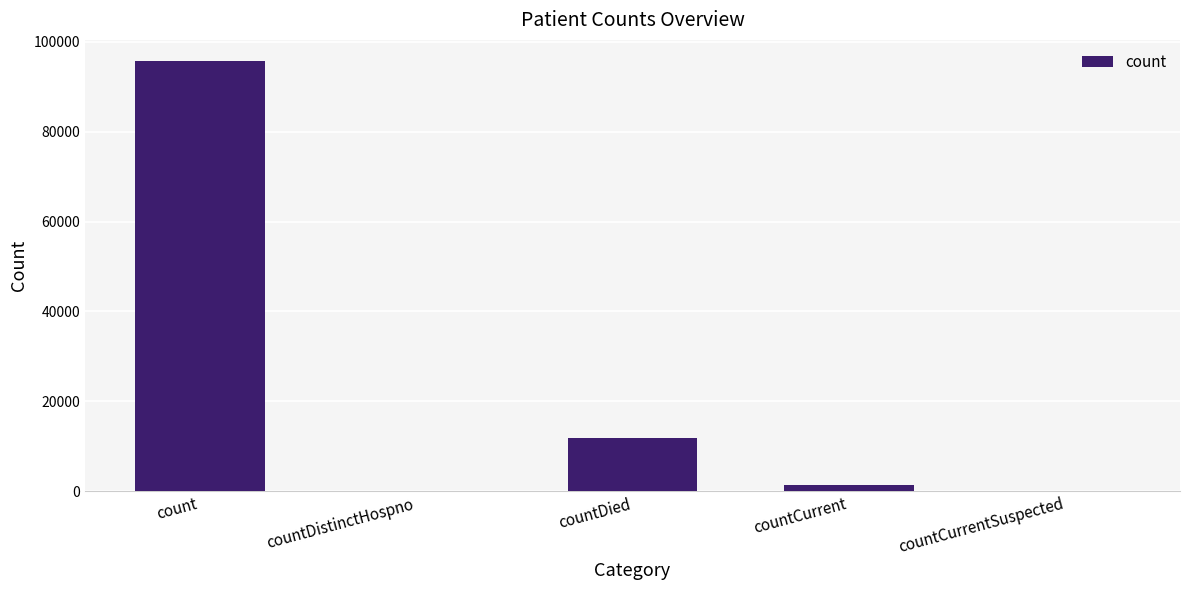

Is it true that the value at countCurrentSuspected is 0?

True